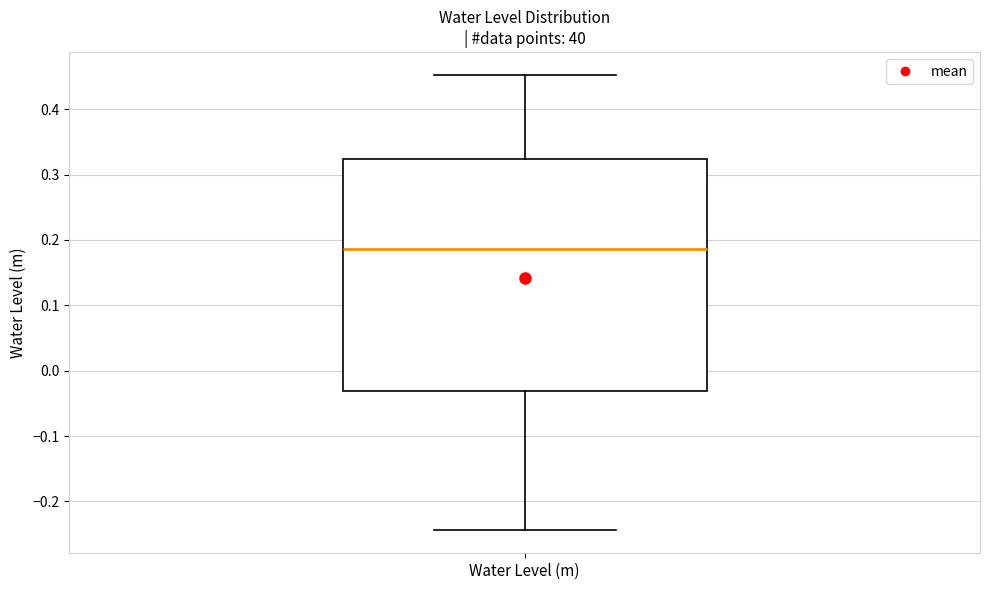

Read this box plot against the y-axis: the position of the median line, the range covered by the box, and the ends of both whiskers. The values are not printed on the chart, so give them approximately, as read against the axis.

median 0.19, box -0.03 to 0.32, whiskers -0.24 to 0.45